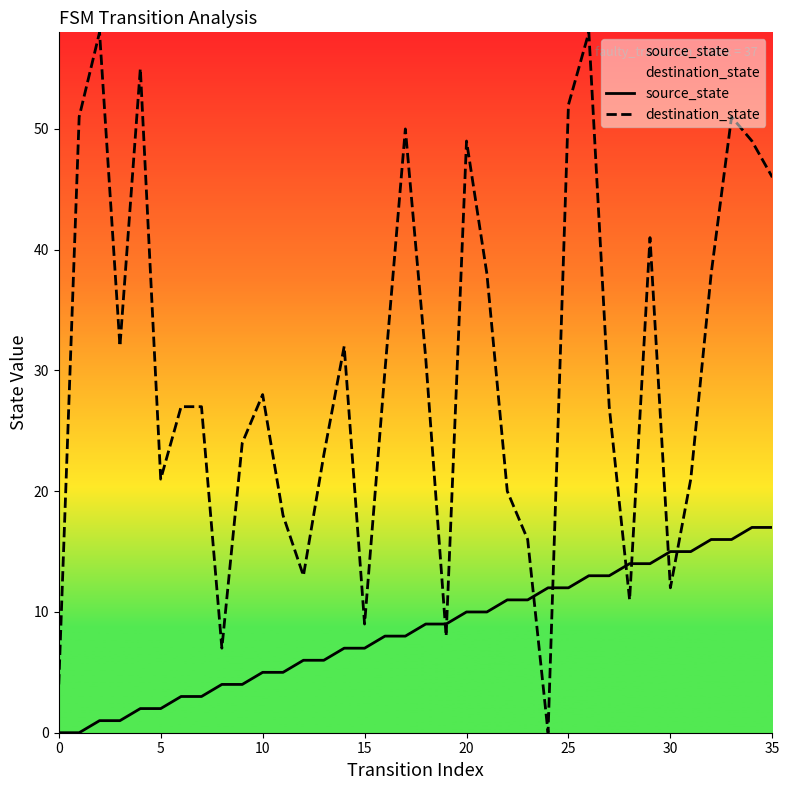

True or false: destination_state has a value of 66 at 32.

False